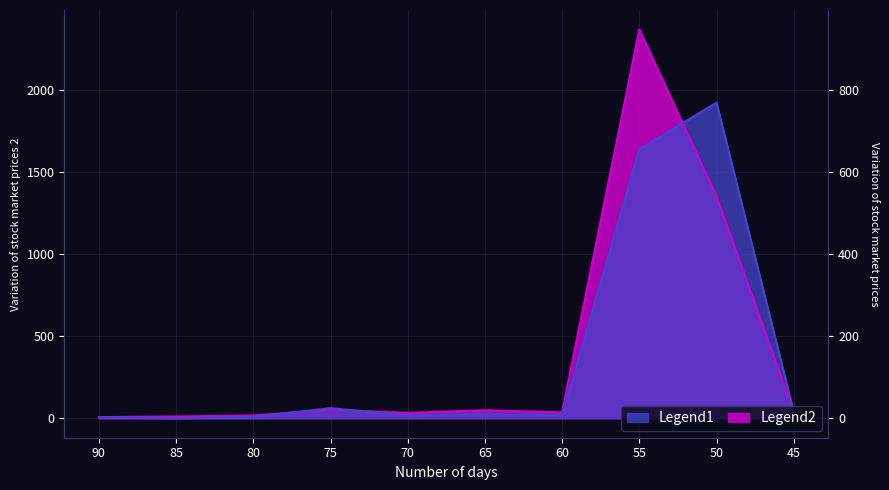

How many lines are shown in the chart?

2